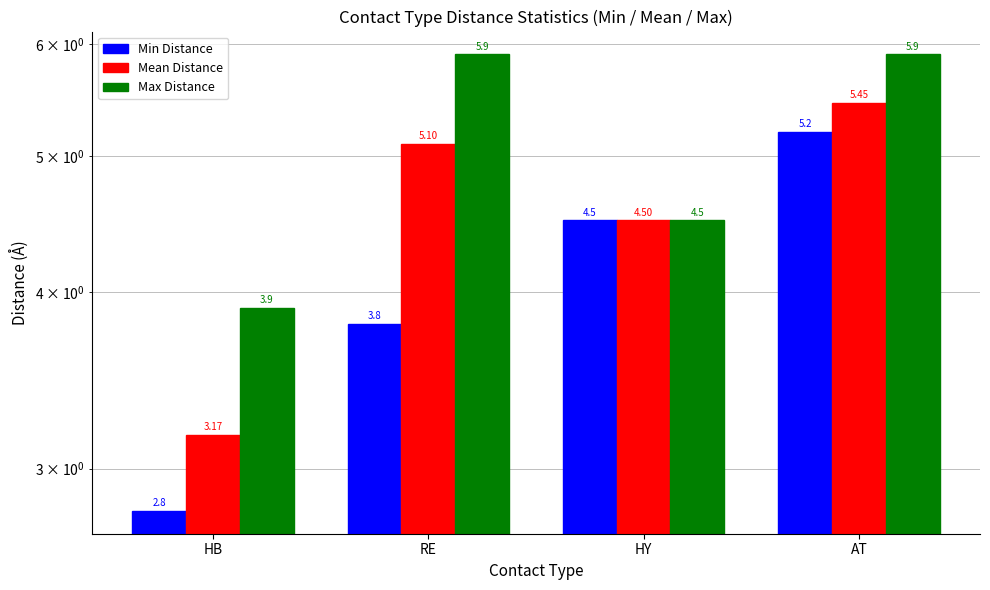

List the series in order of their overall mean, lowest first.

Min Distance, Mean Distance, Max Distance